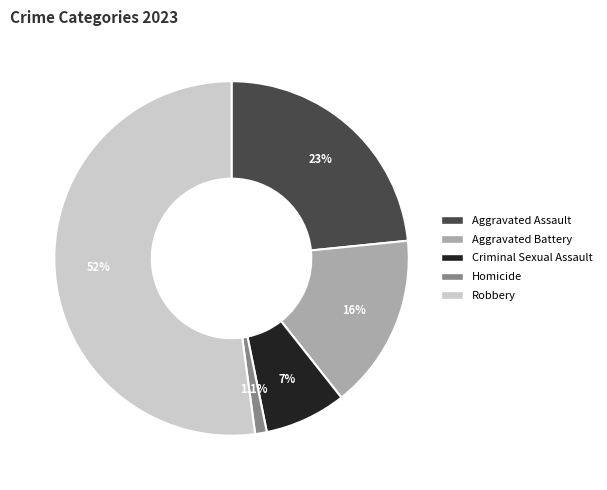

Which slice represents more than half of the pie?

Robbery